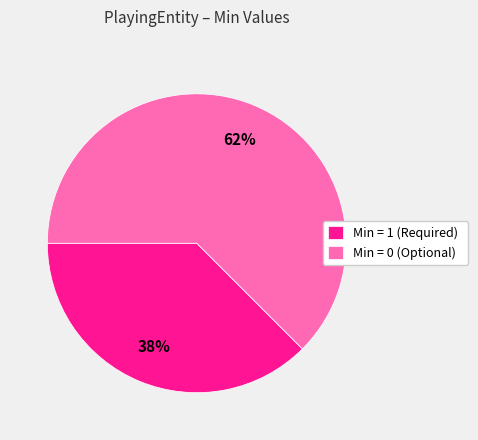

Count the number of slices in the pie.

2